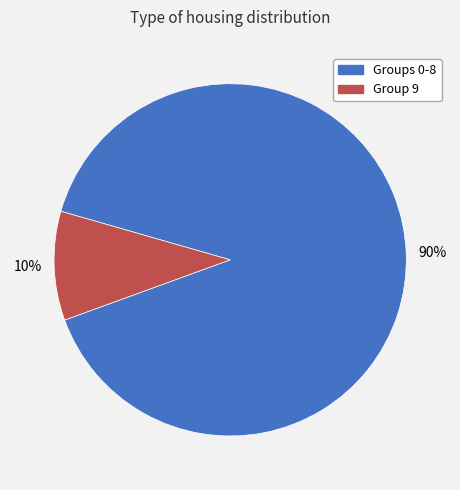

To the nearest percent, what percentage of the pie is Group 9?

10%